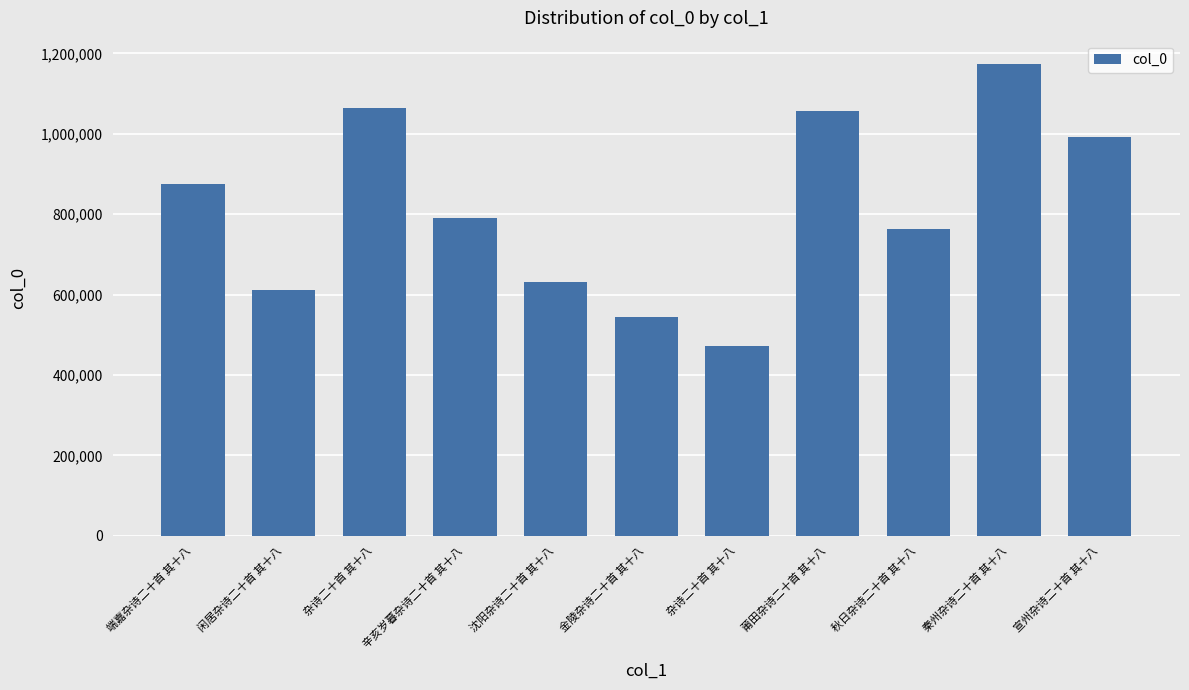

What is the label of the 6th bar from the left?

金陵杂诗二十首 其十八